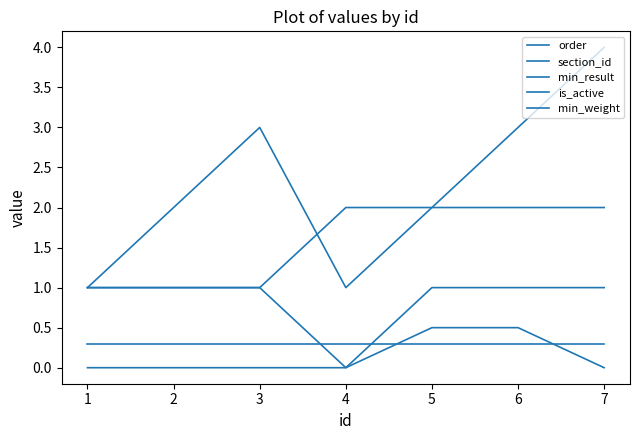

What is the difference between the highest and lowest values at 3?

3.0